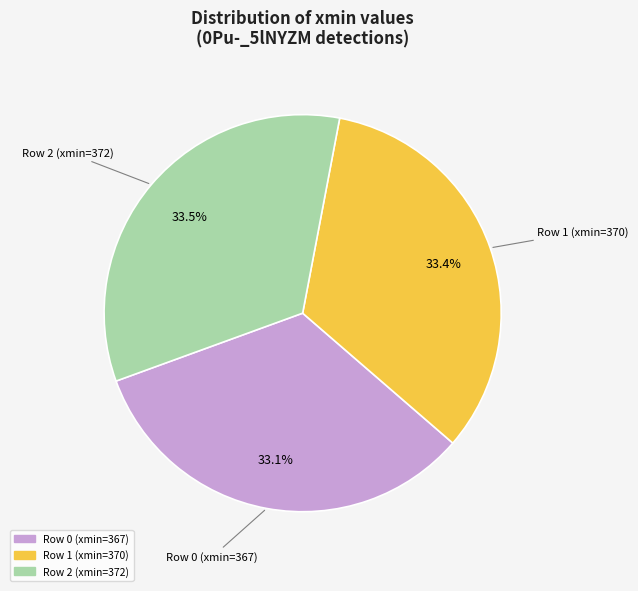

What portion of the pie excludes Row 1 (xmin=370)?

66.6%